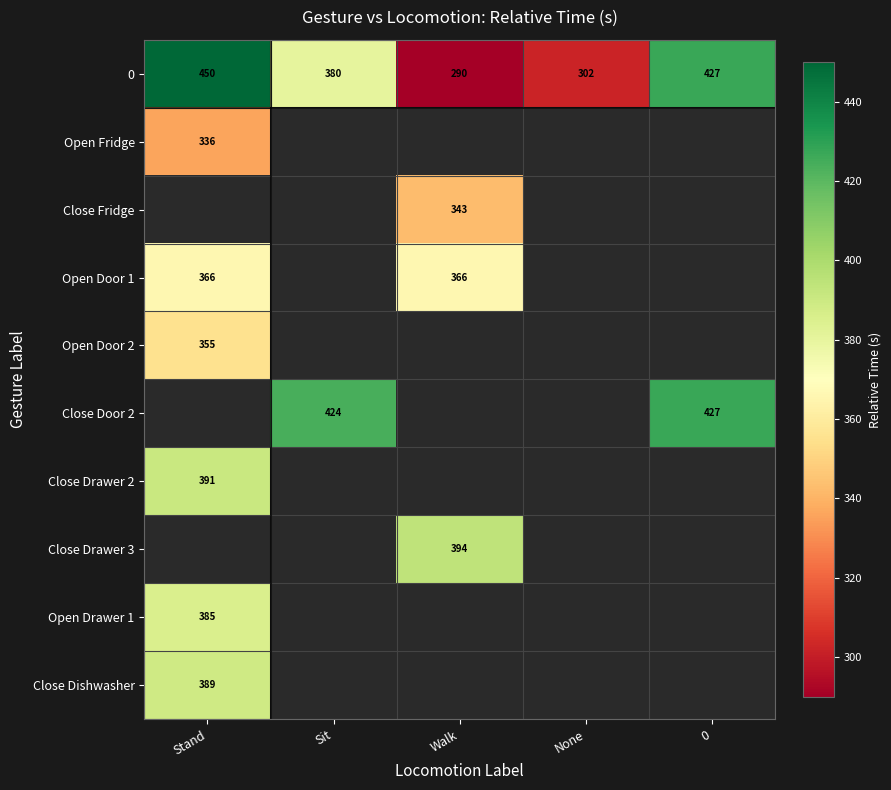

Is it true that Open Fridge equals 540 at Stand?

False